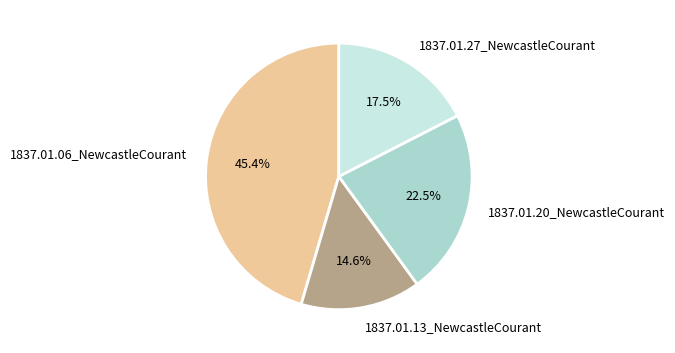

Does 1837.01.13_NewcastleCourant account for over 50% of the chart?

No